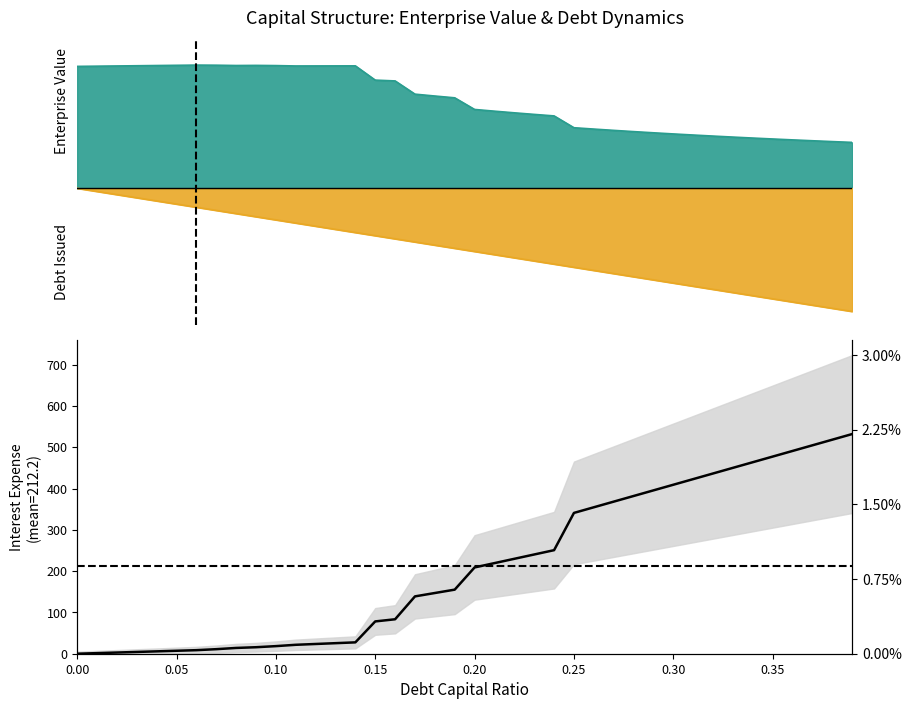

The chart shows a value of 1.4 at 0.05. True or false?

True